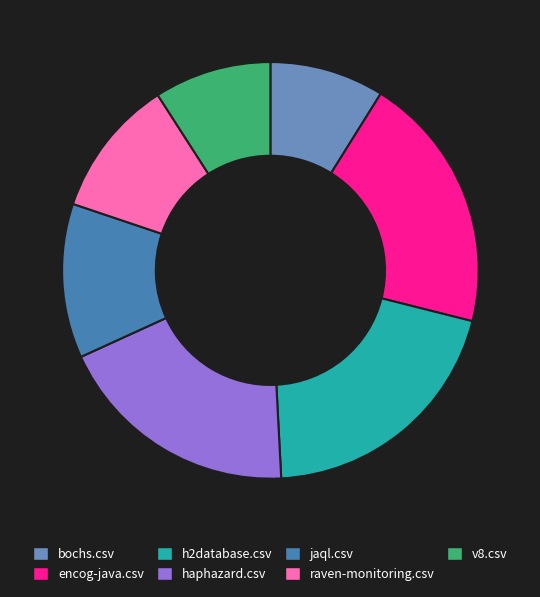

Is the sum of jaql.csv and haphazard.csv greater than half?

No